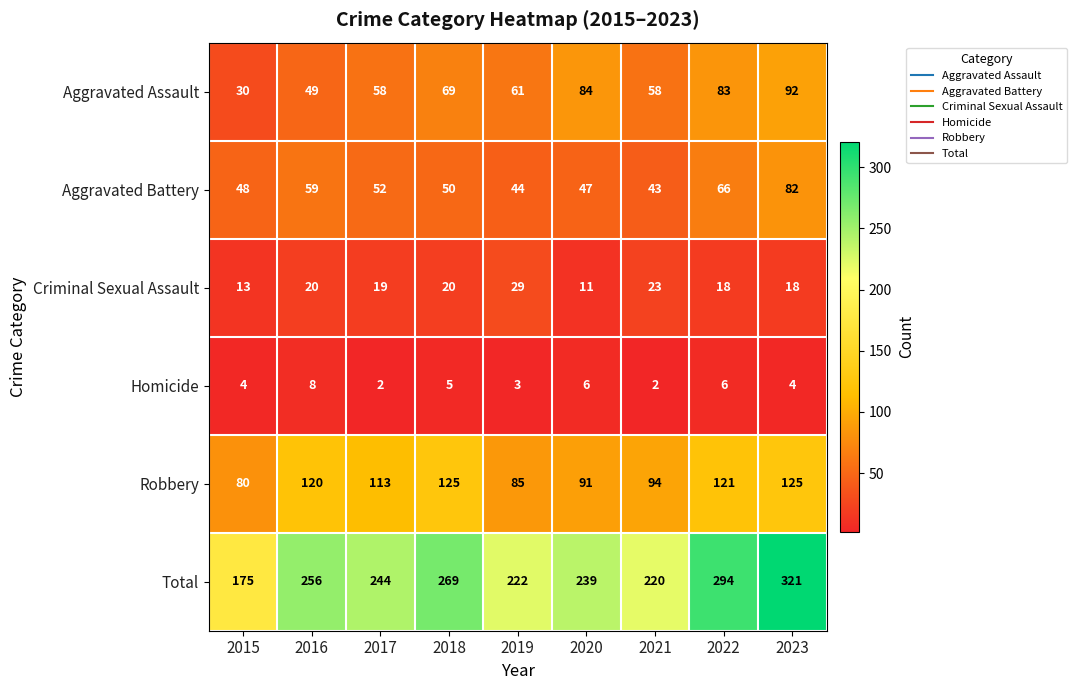

Between 2020 and 2023, which series saw the biggest shift?

Total